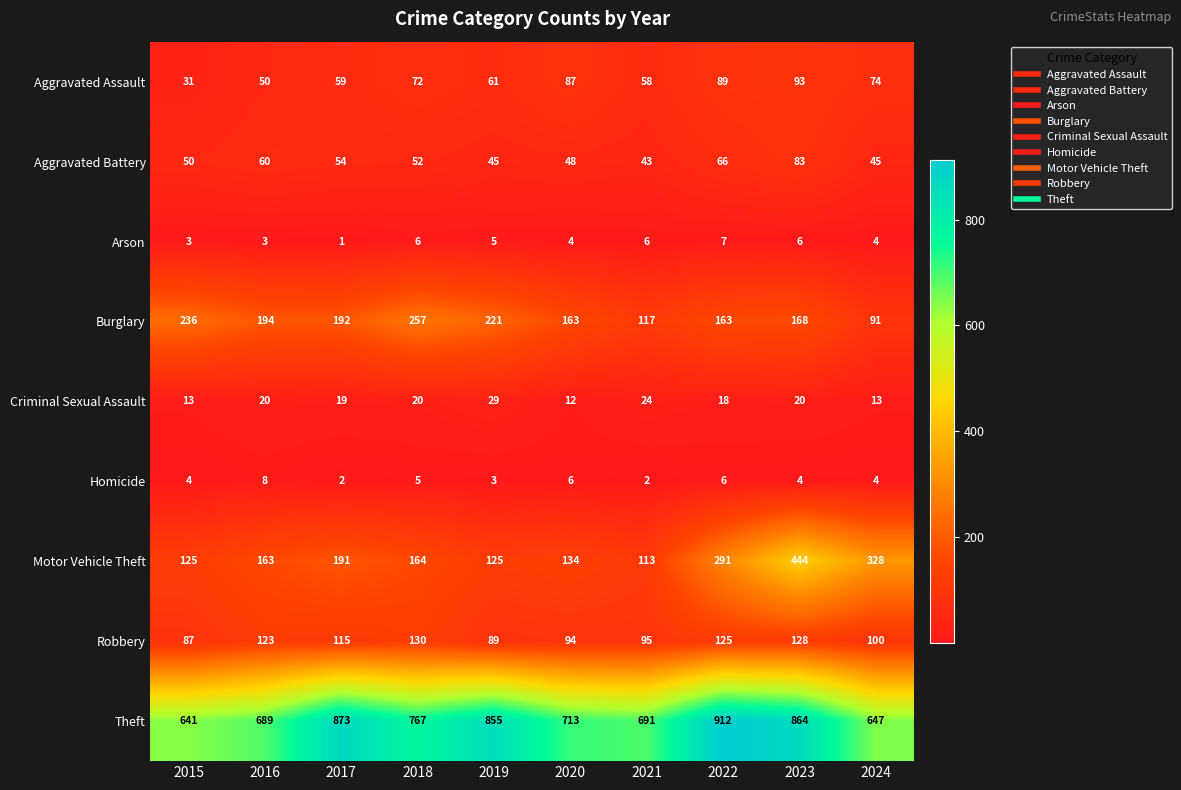

What is the difference between the Burglary values at 2018 and 2020?

94